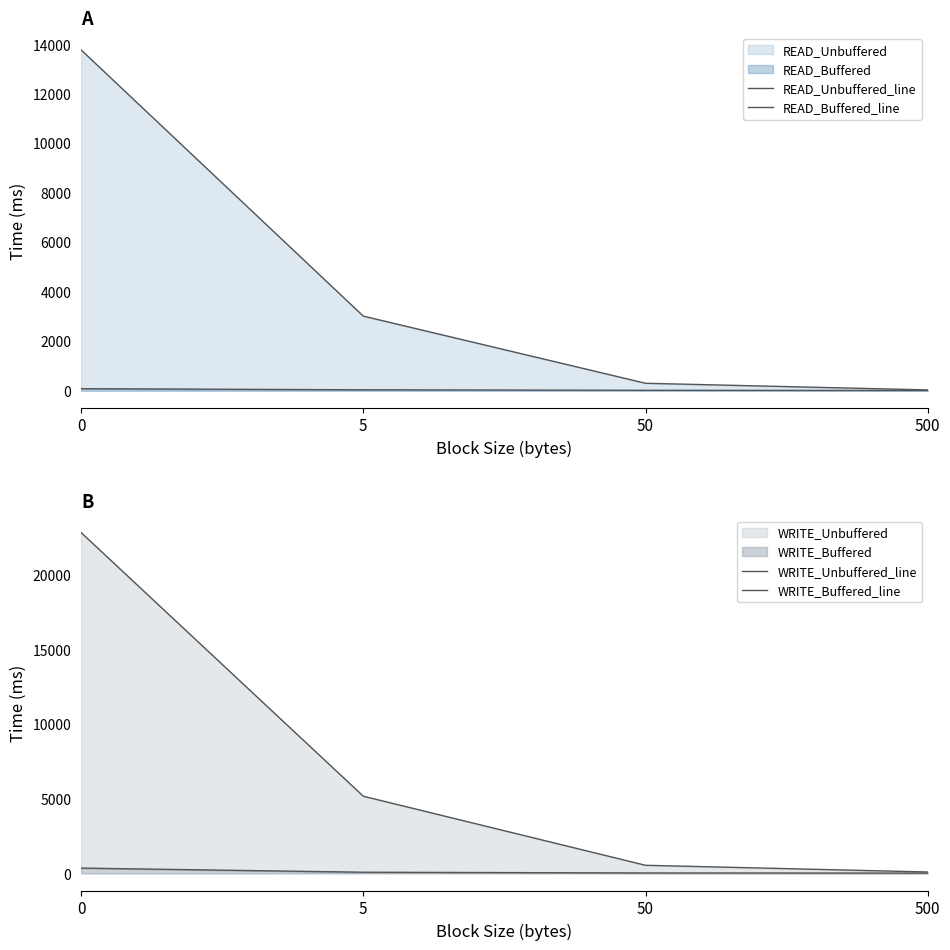

Does the chart have visible grid lines?

No